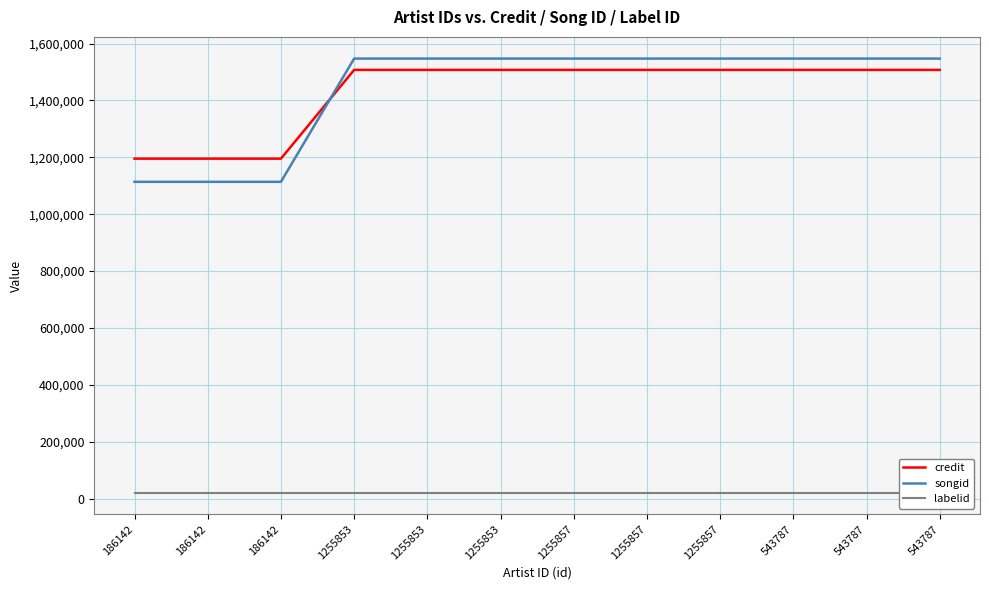

Which series has the largest range (max minus min)?

songid